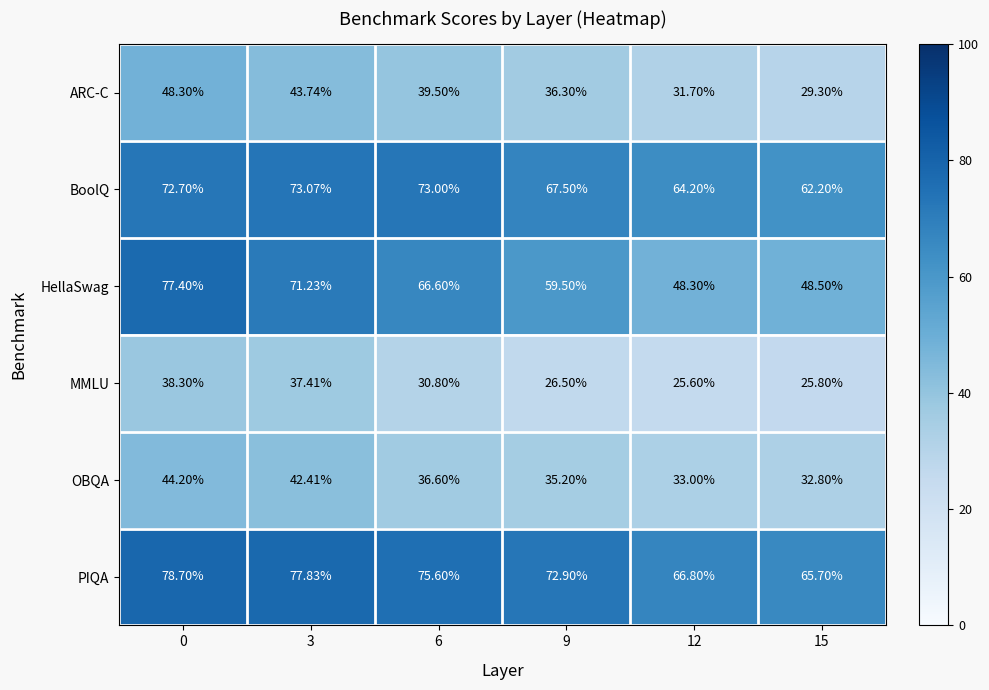

Rank the series at 3 from lowest to highest value.

MMLU, OBQA, ARC-C, HellaSwag, BoolQ, PIQA